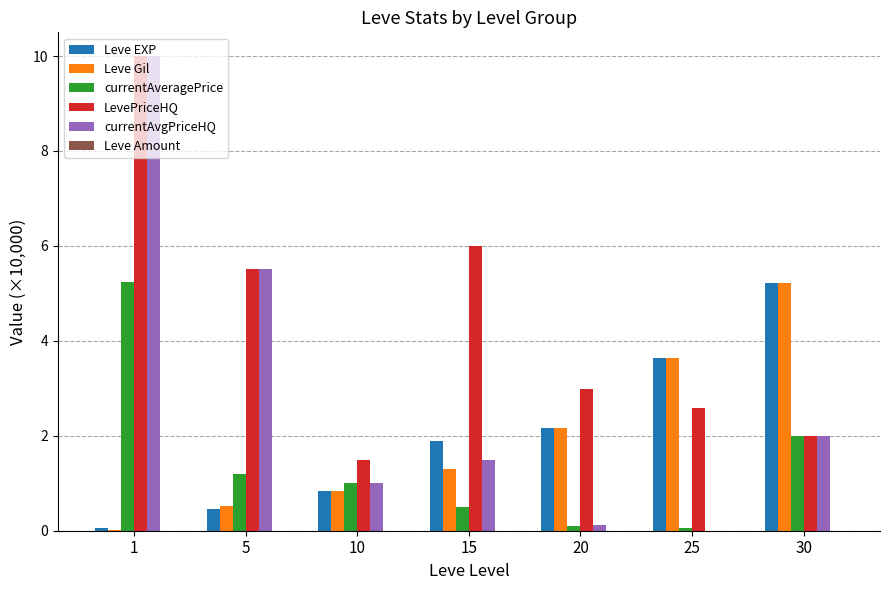

Which series changed the most between 1 and 15?

currentAvgPriceHQ